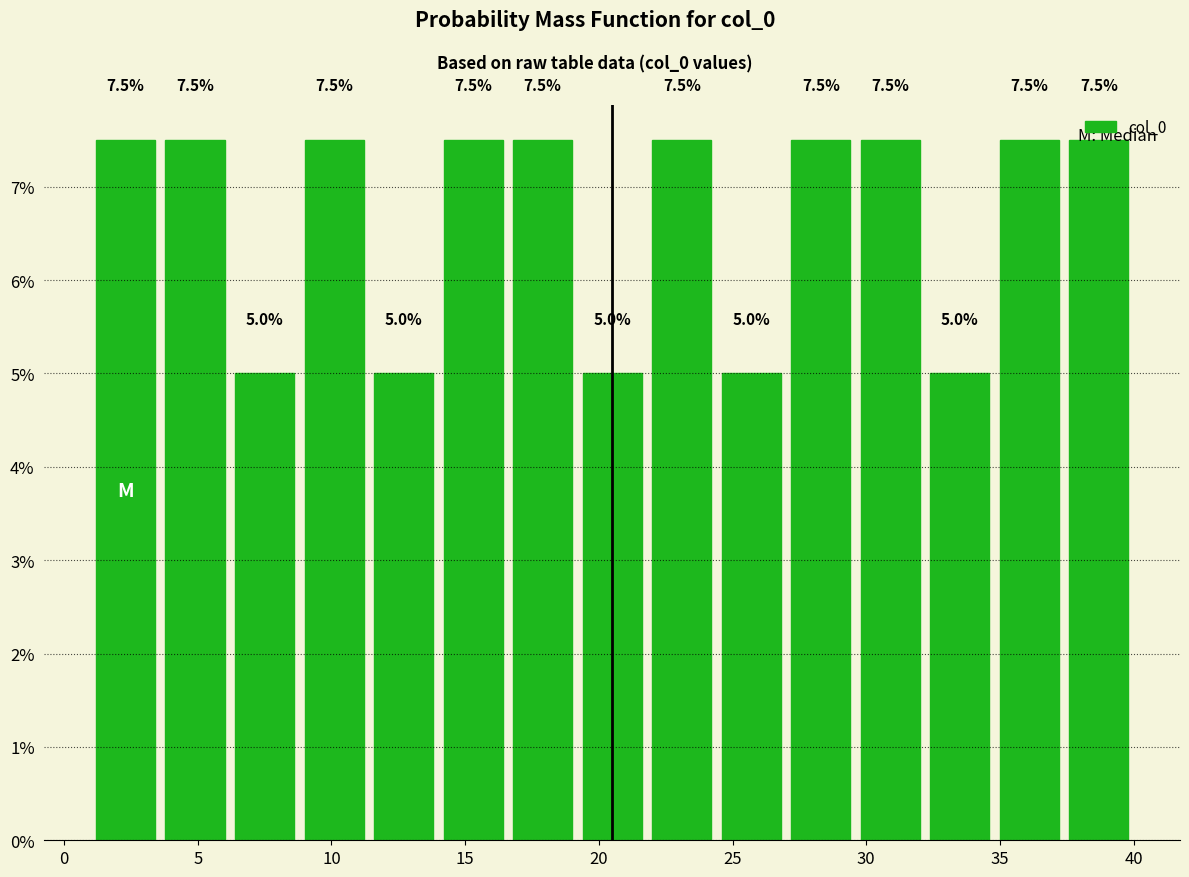

Reading left to right, list every bar in this chart as the range it spans on the x-axis followed by its height. The bar edges are not printed on the chart, so give them approximately, as read against the axis.

1.0 to 3.6: 7.5
3.6 to 6.2: 7.5
6.2 to 8.8: 5.0
8.8 to 11.4: 7.5
11.4 to 14.0: 5.0
14.0 to 16.6: 7.5
16.6 to 19.2: 7.5
19.2 to 21.8: 5.0
21.8 to 24.4: 7.5
24.4 to 27.0: 5.0
27.0 to 29.6: 7.5
29.6 to 32.2: 7.5
32.2 to 34.8: 5.0
34.8 to 37.4: 7.5
37.4 to 40.0: 7.5